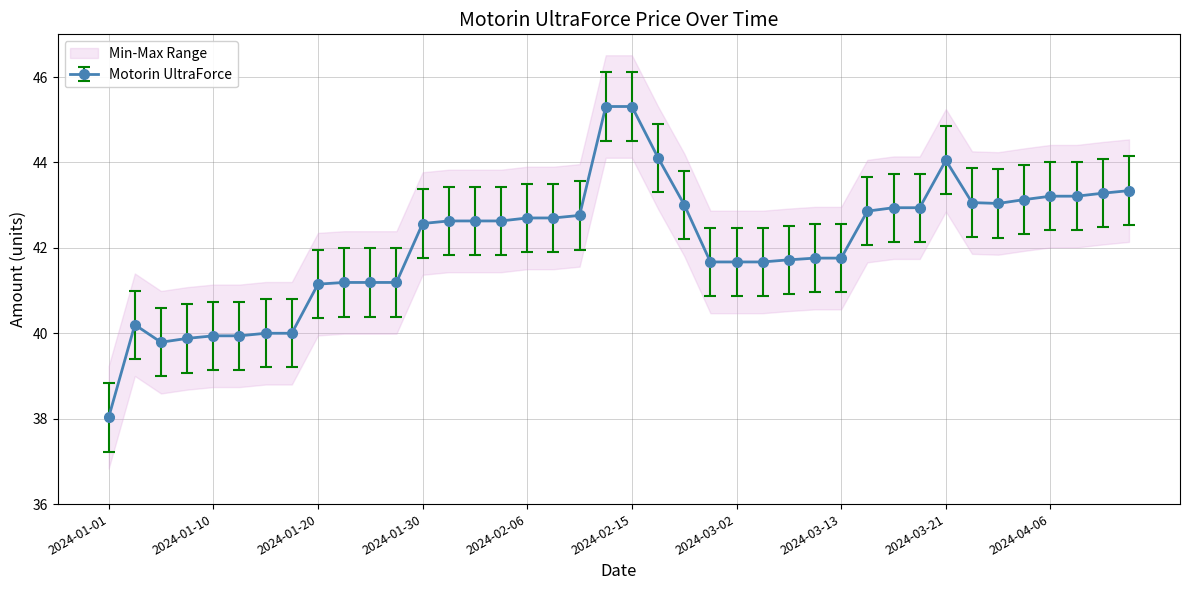

Reading left to right, extract all data points from this chart.

38.0	40.2	39.8	39.9	39.9	39.9	40.0	40.0	41.1	41.2	41.2	41.2	42.6	42.6	42.6	42.6	42.7	42.7	42.8	45.3	45.3	44.1	43.0	41.7	41.7	41.7	41.7	41.8	41.8	42.9	42.9	42.9	44.0	43.1	43.0	43.1	43.2	43.2	43.3	43.3